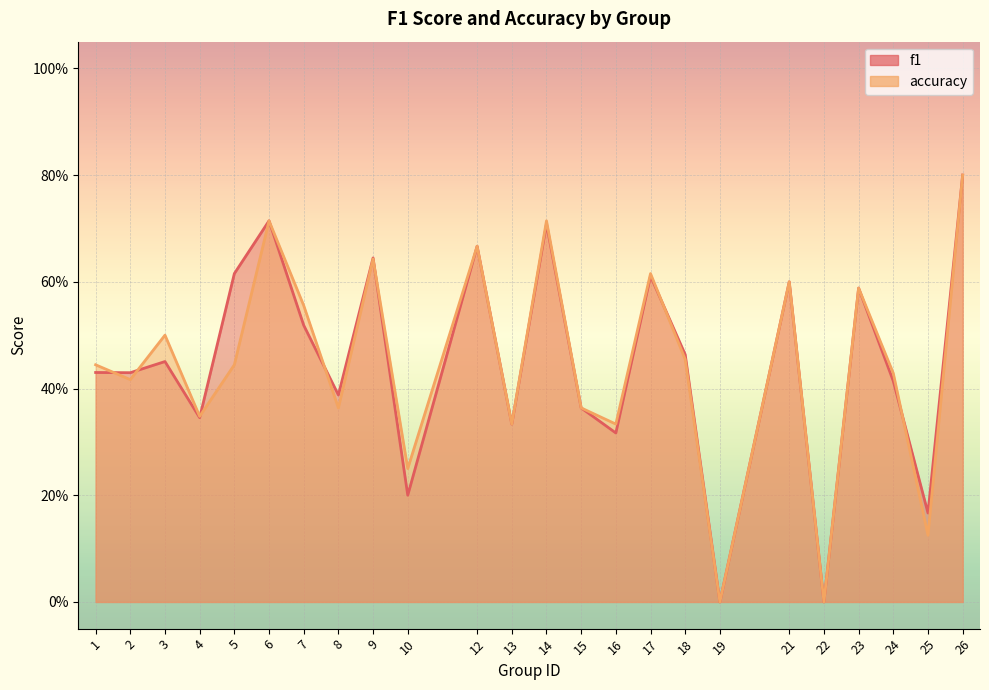

Reading left to right, what are all the values shown in this chart?

f1: 0.4	0.4	0.5	0.3	0.6	0.7	0.5	0.4	0.6	0.2	0.7	0.3	0.7	0.4	0.3	0.6	0.5	0.0	0.6	0.0	0.6	0.4	0.2	0.8
accuracy: 0.4	0.4	0.5	0.3	0.4	0.7	0.6	0.4	0.6	0.2	0.7	0.3	0.7	0.4	0.3	0.6	0.5	0.0	0.6	0.0	0.6	0.4	0.1	0.8